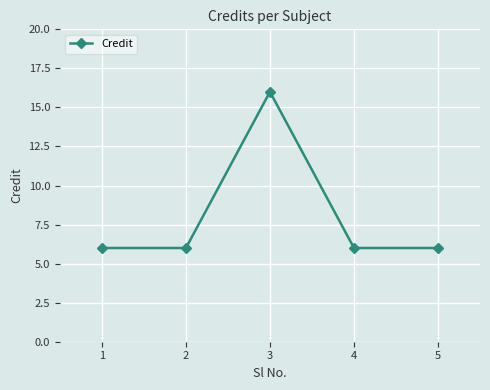

How many points are higher than both their immediate neighbors (excluding endpoints)?

1